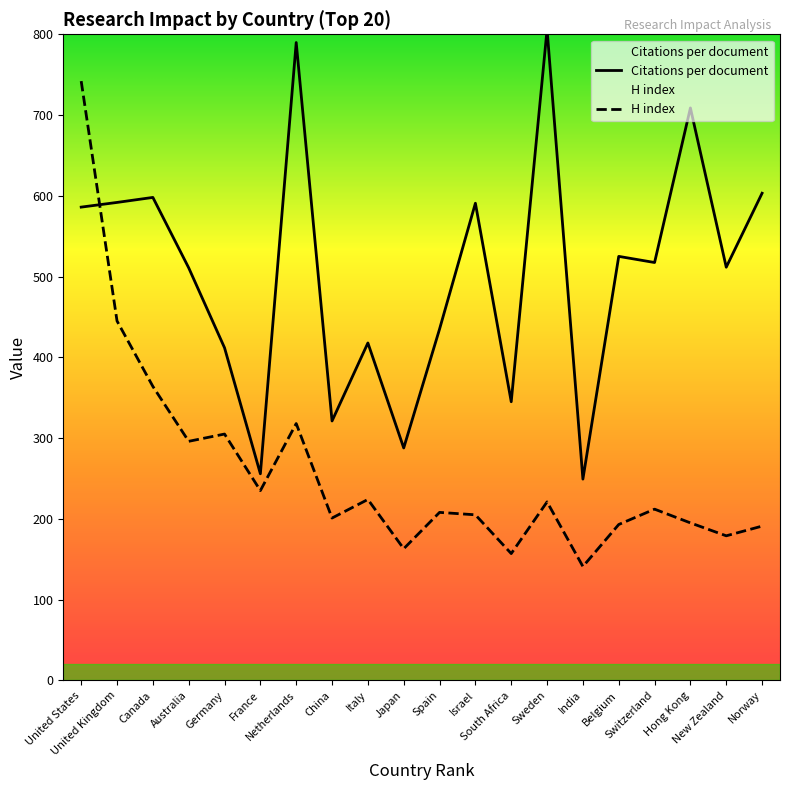

The Citations per document series shows 345.0 at South Africa. True or false?

True